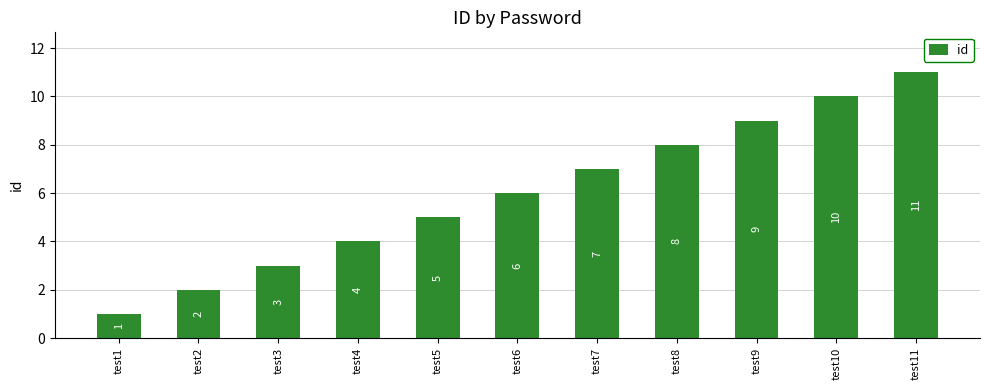

What is the difference between the maximum and minimum values?

10